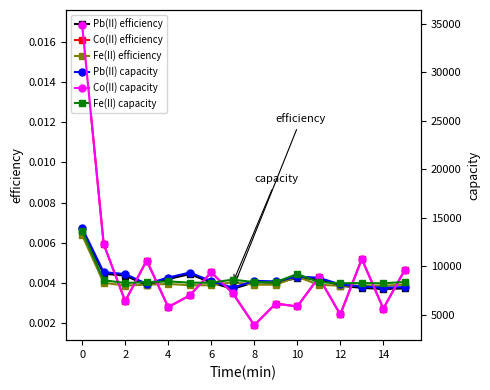

How many Fe(II) efficiency values are between 0 and 1?

16